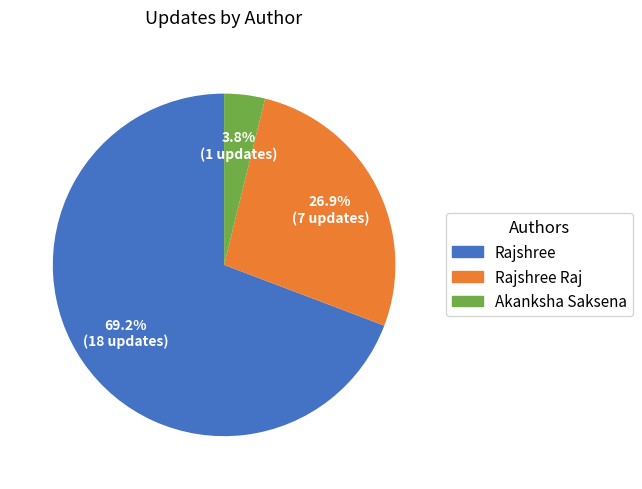

Is there a majority slice in this chart?

Yes